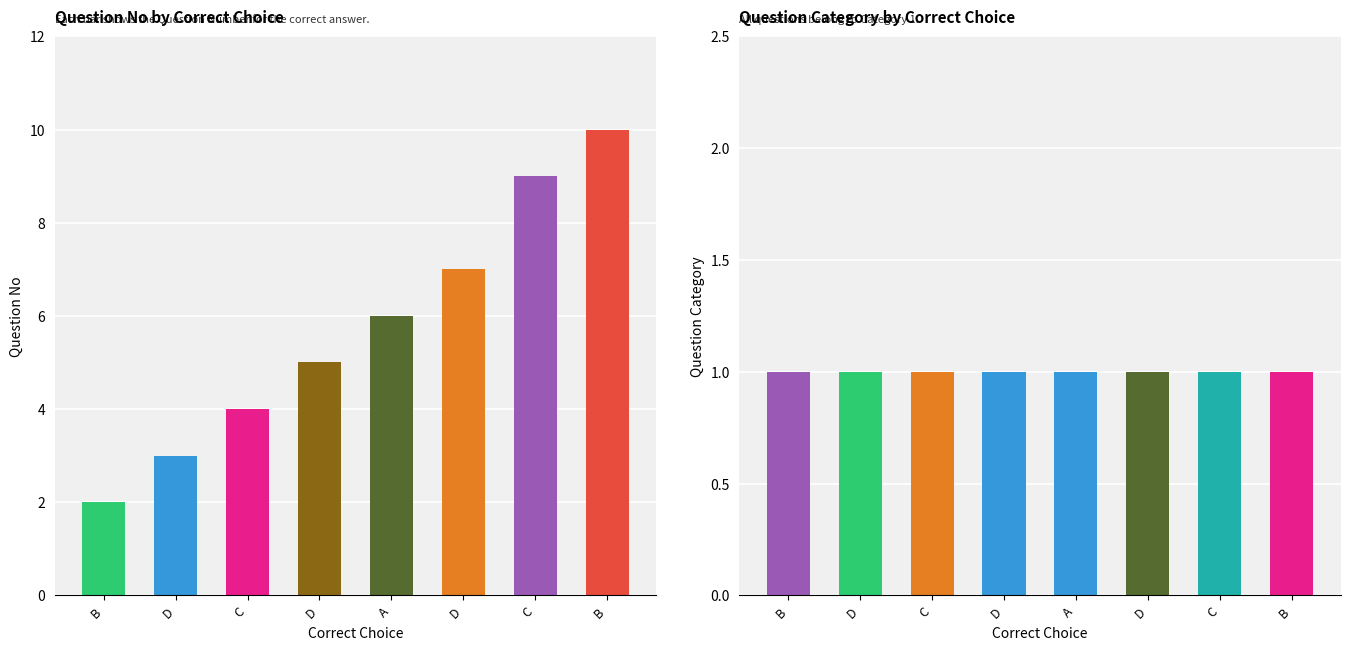

What is the ratio of the value at B to the value at B?

0.2